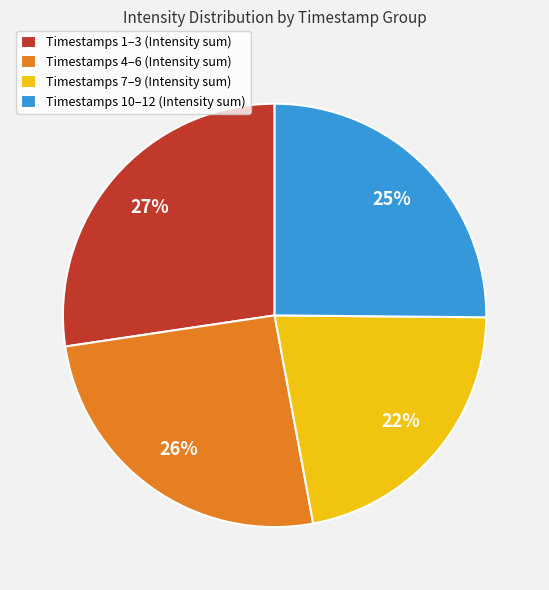

Do Timestamps 10–12 (Intensity sum) and Timestamps 1–3 (Intensity sum) together represent more than half of the pie?

Yes